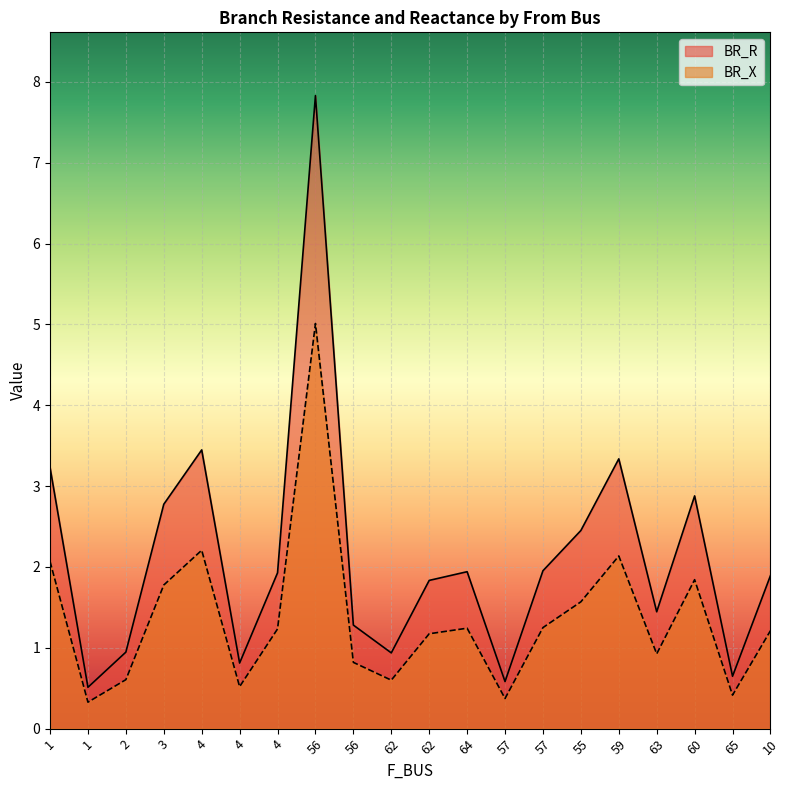

At which label does BR_X first exceed 1?

1